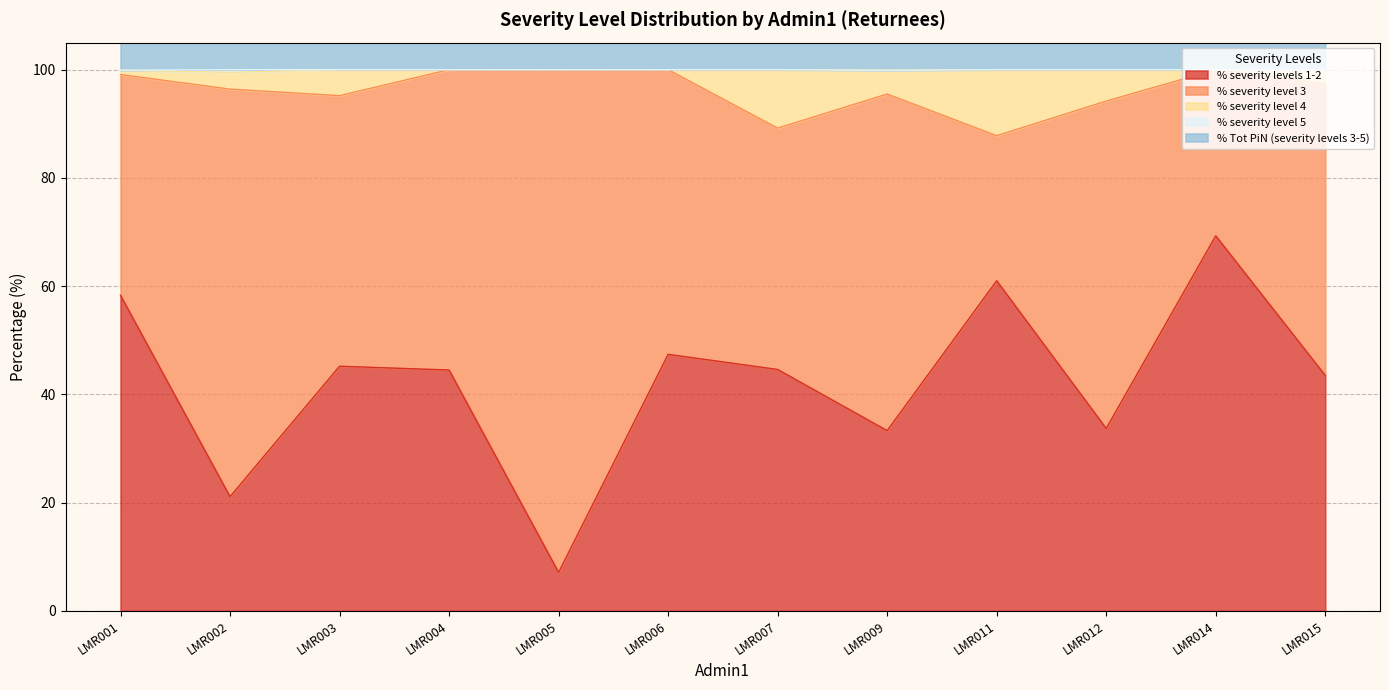

True or false: % severity levels 1-2 and % Tot PiN (severity levels 3-5) intersect in this chart.

False